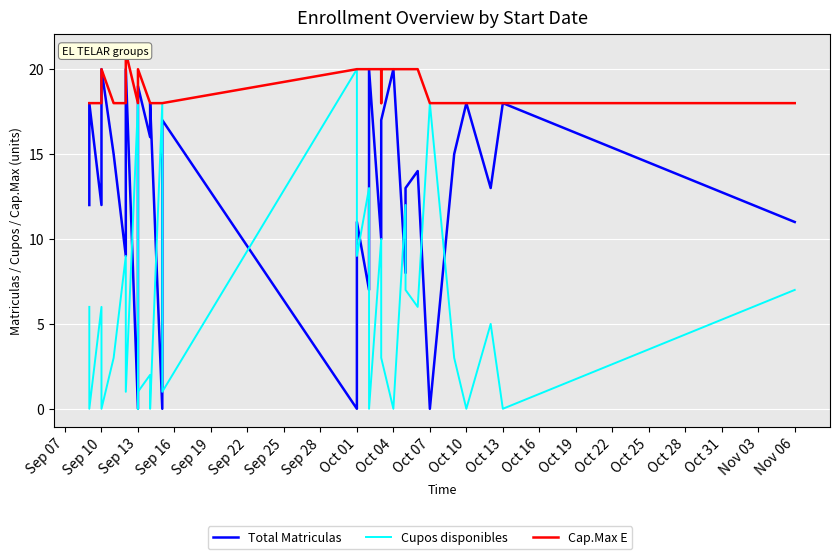

True or false: Cupos disponibles and Cap.Max E cross at least once.

False